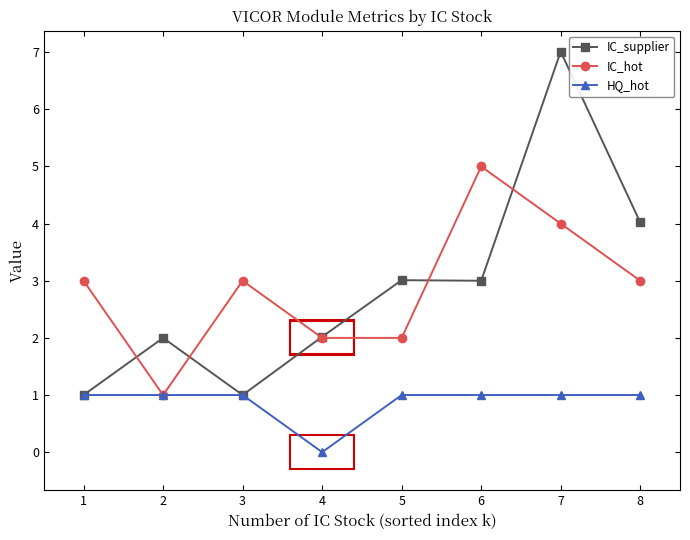

What is the sum of the IC_hot values at 4 and 2?

3.0